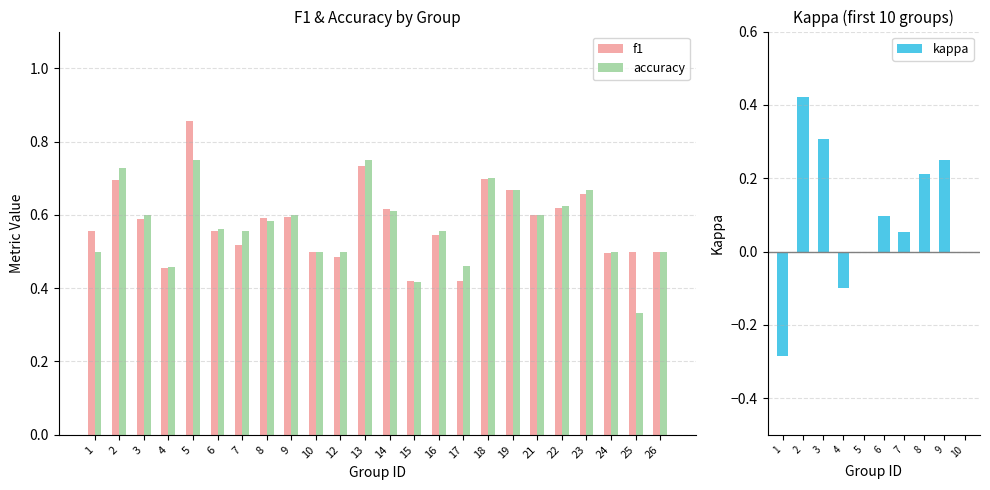

At which label does accuracy reach its peak?

5